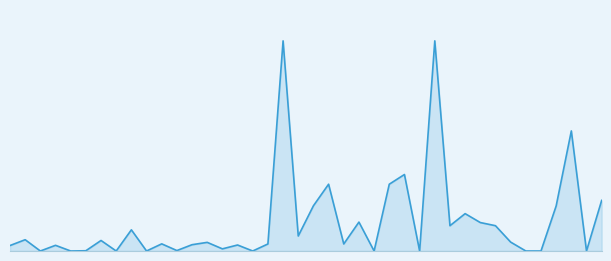

Is this an area chart (filled region under the line)?

Yes